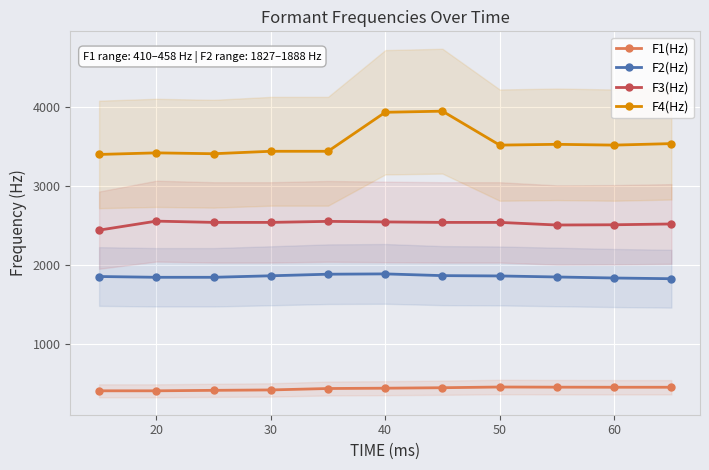

What is the greatest value displayed?

3945